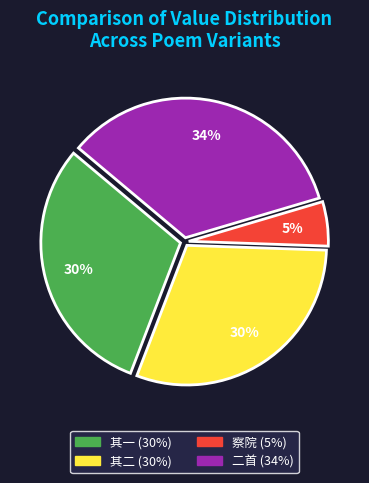

To the nearest percent, what is the difference between the largest and smallest slice percentages?

29%